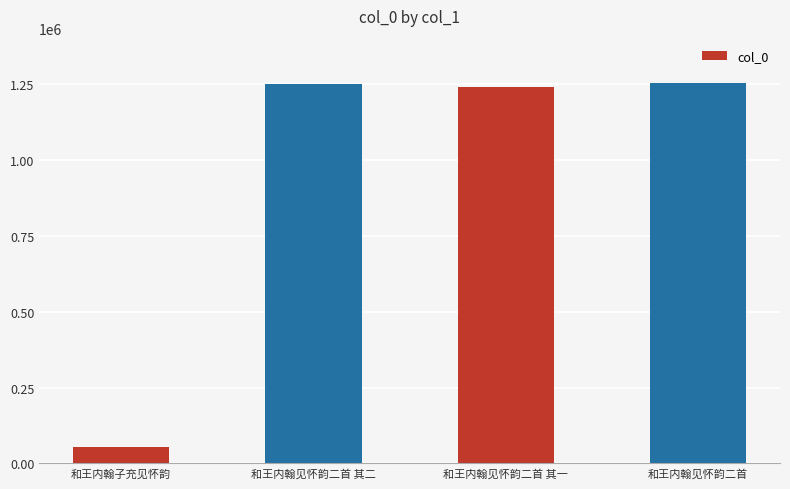

Approximately how many times larger is the value at 和王内翰见怀韵二首 compared to 和王内翰见怀韵二首 其一?

1.0